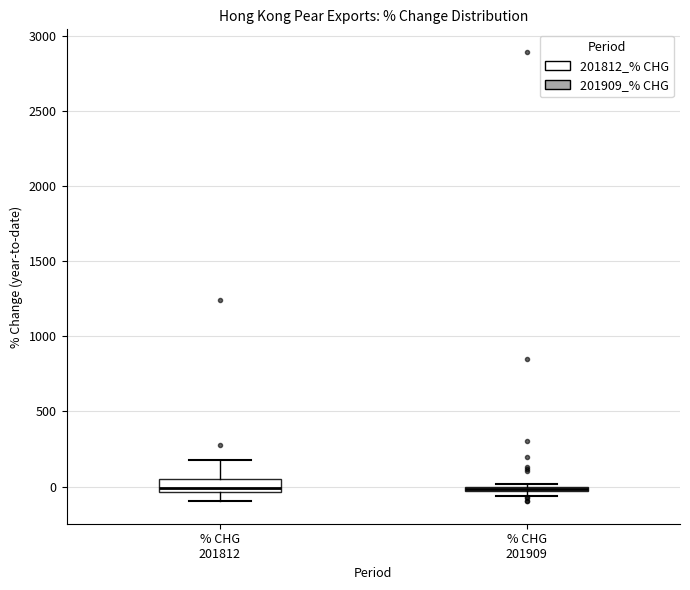

Comparing the boxes themselves (not the whiskers), which one is the tallest?

% CHG 201812